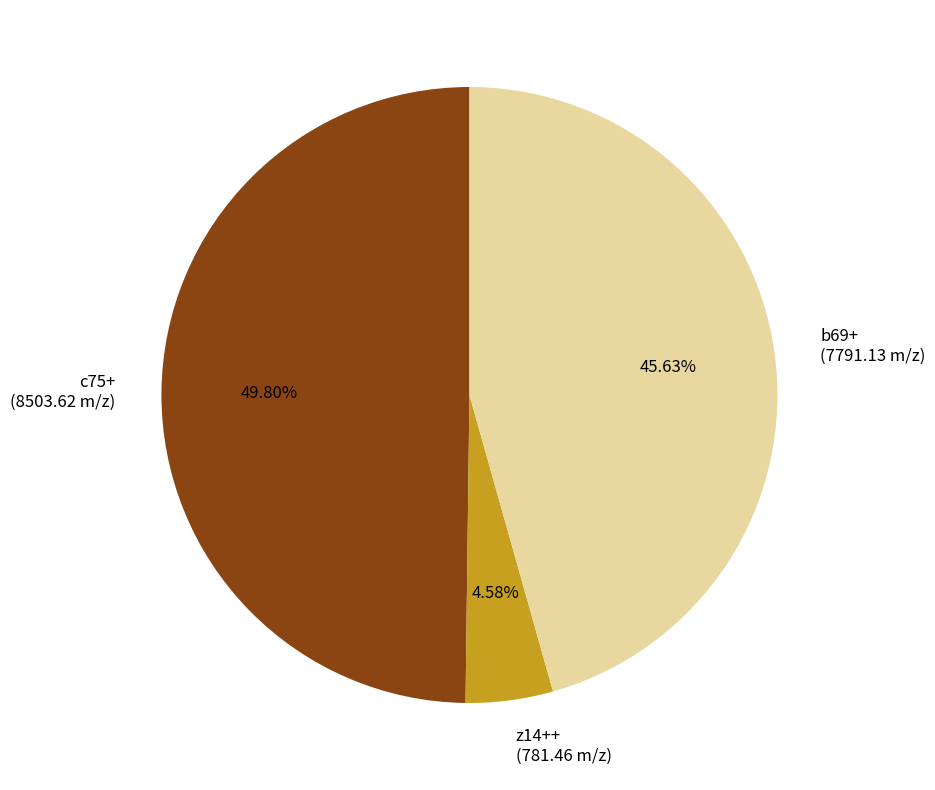

How many segments does this pie chart have?

3